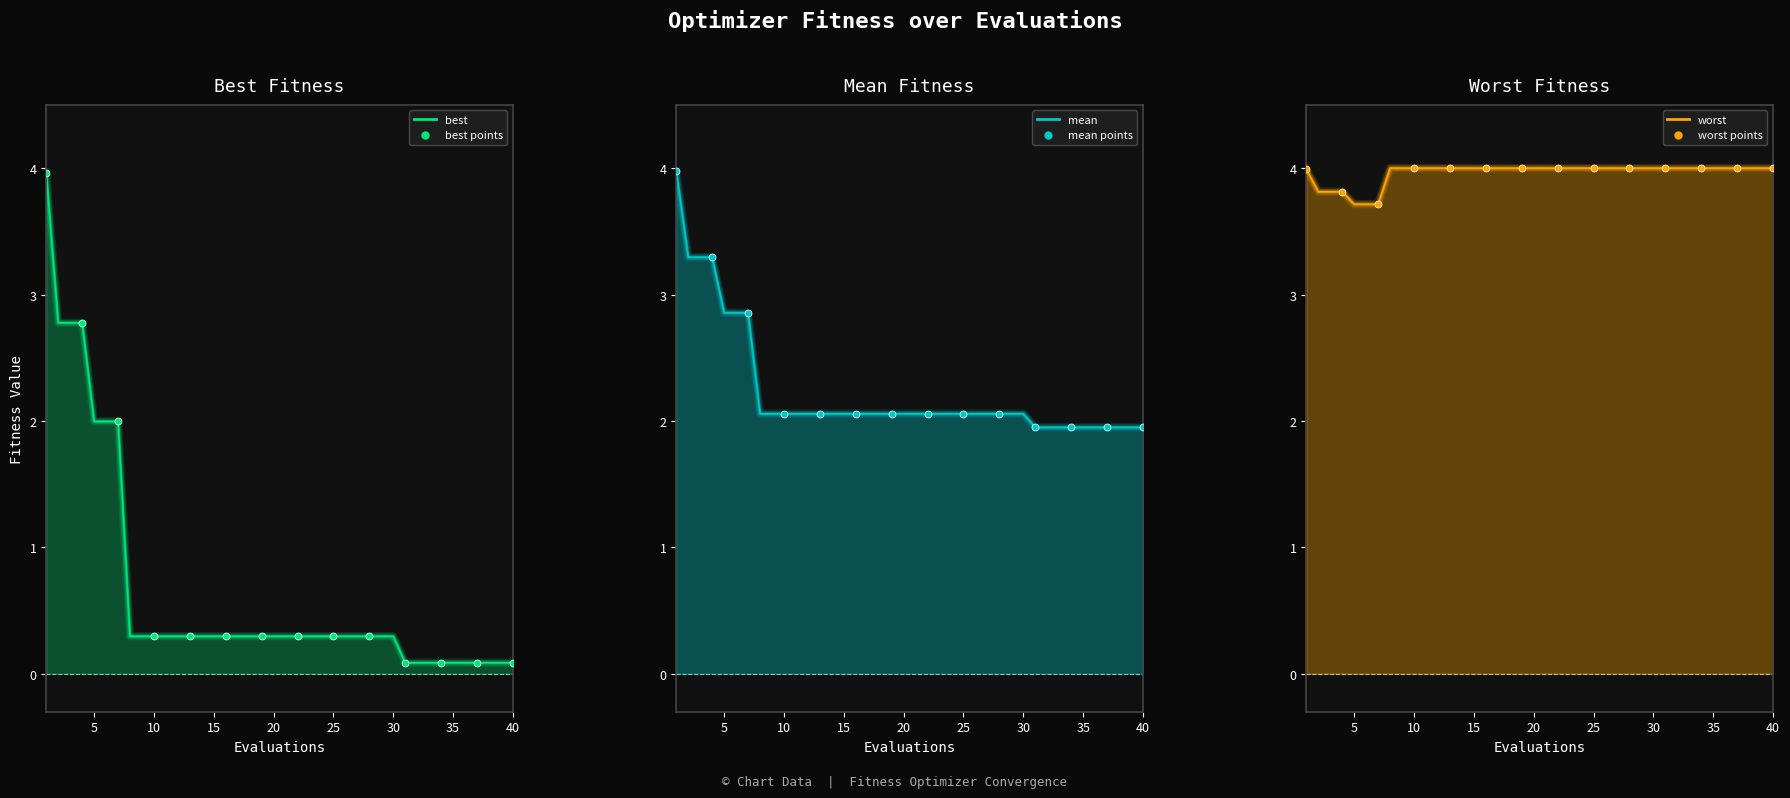

Which series has the widest spread of Y values?

best